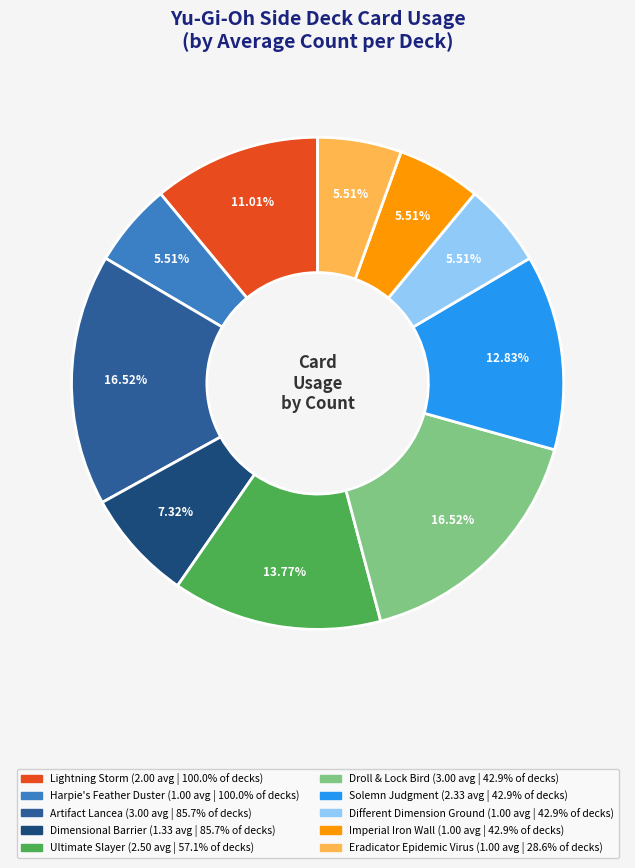

Count the number of slices in the pie.

10